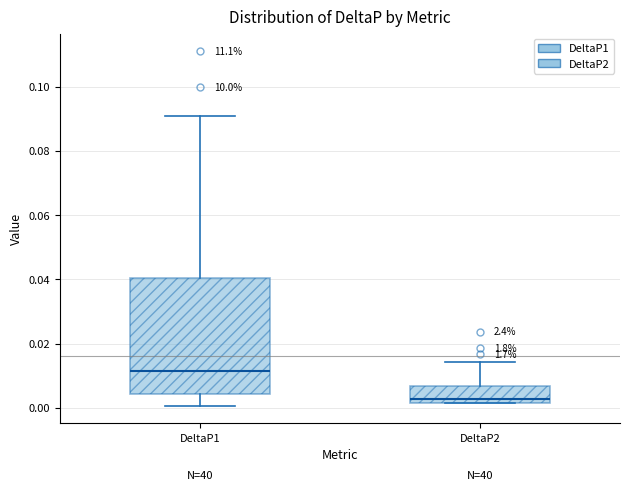

Which box is the tallest, from its lower edge to its upper edge?

DeltaP1